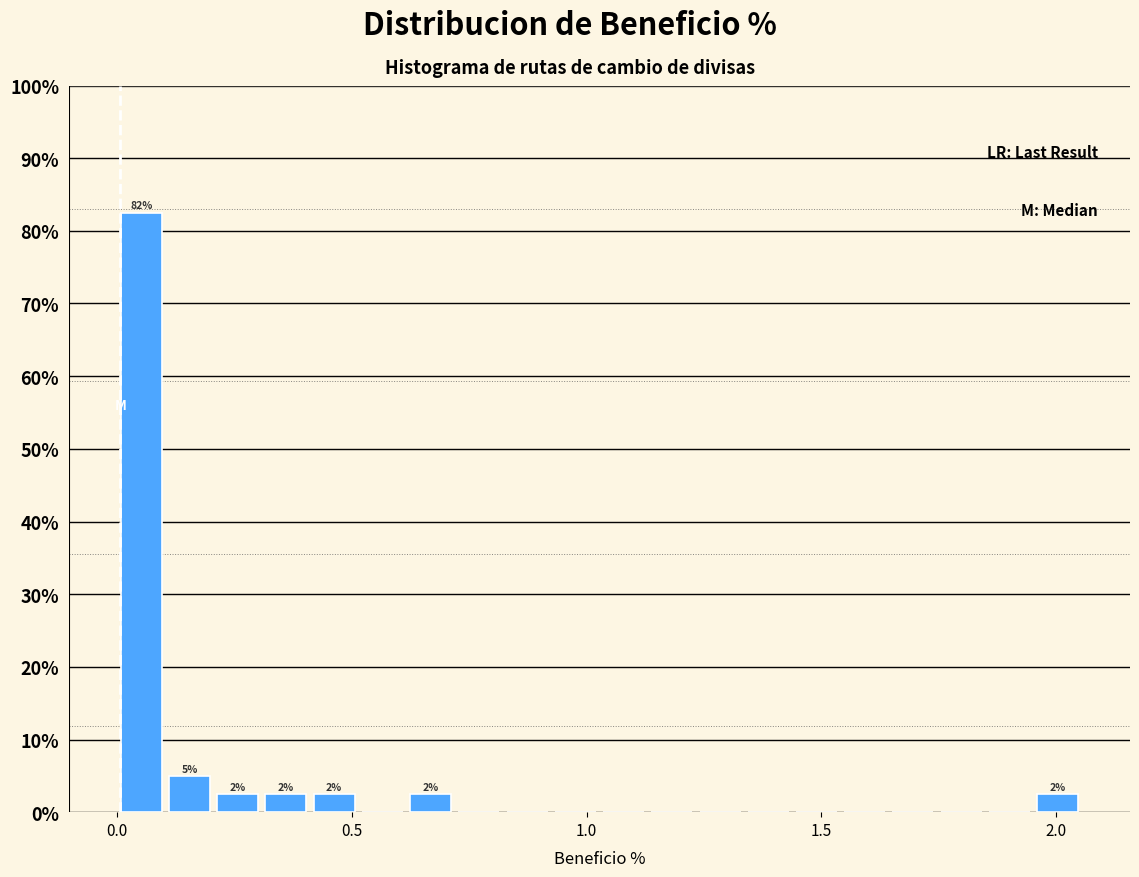

Read against the x-axis, roughly where is the centre of the tallest bar?

0.05